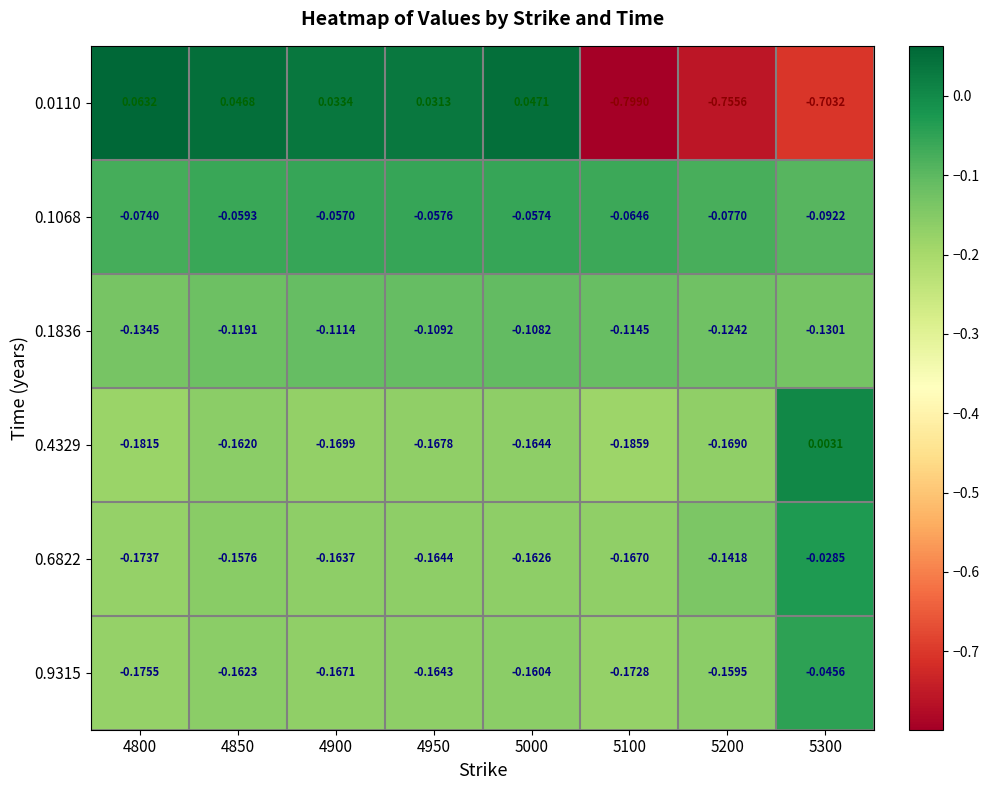

Is the value of 0.9315 at 5200 greater than the value of 0.1836 at 5100?

No